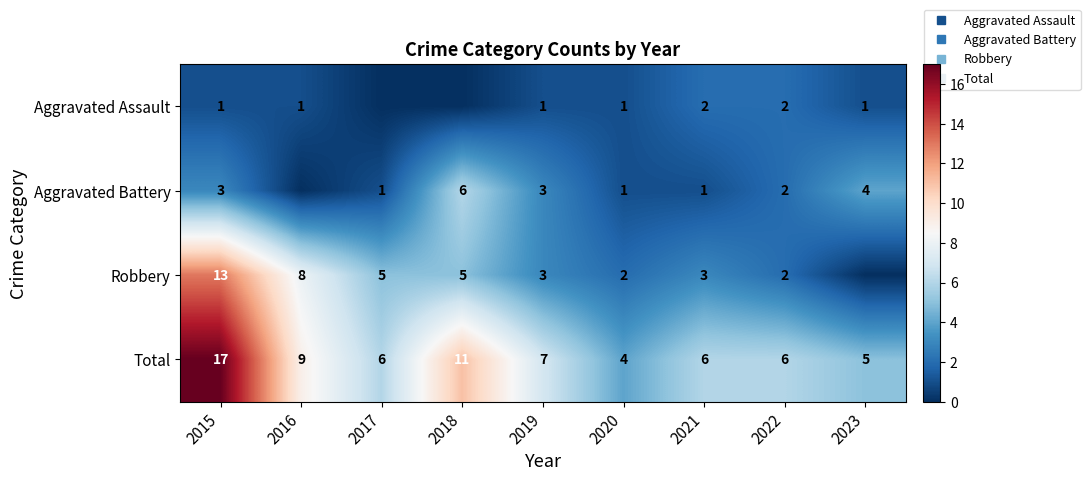

What value does the Robbery series have at 2019?

3